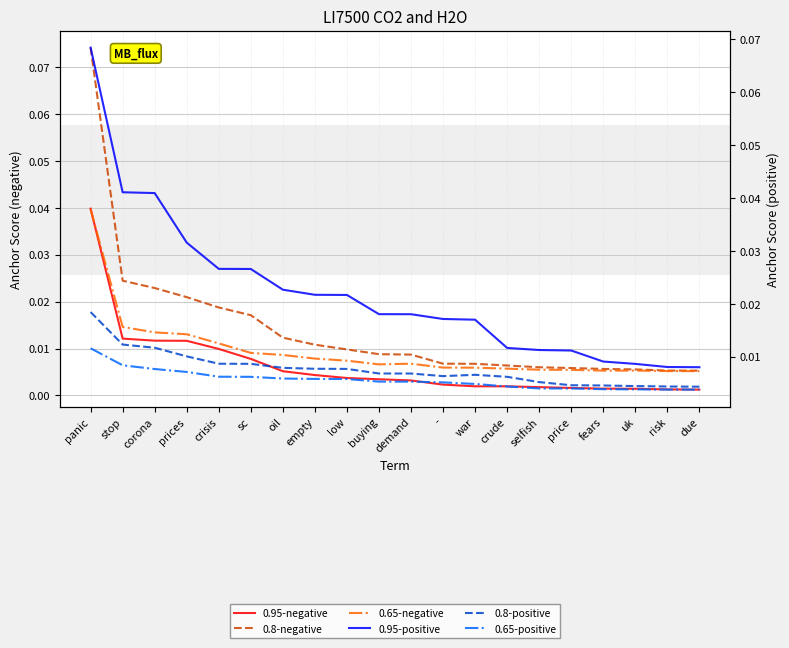

Which has a higher value, corona or due?

corona